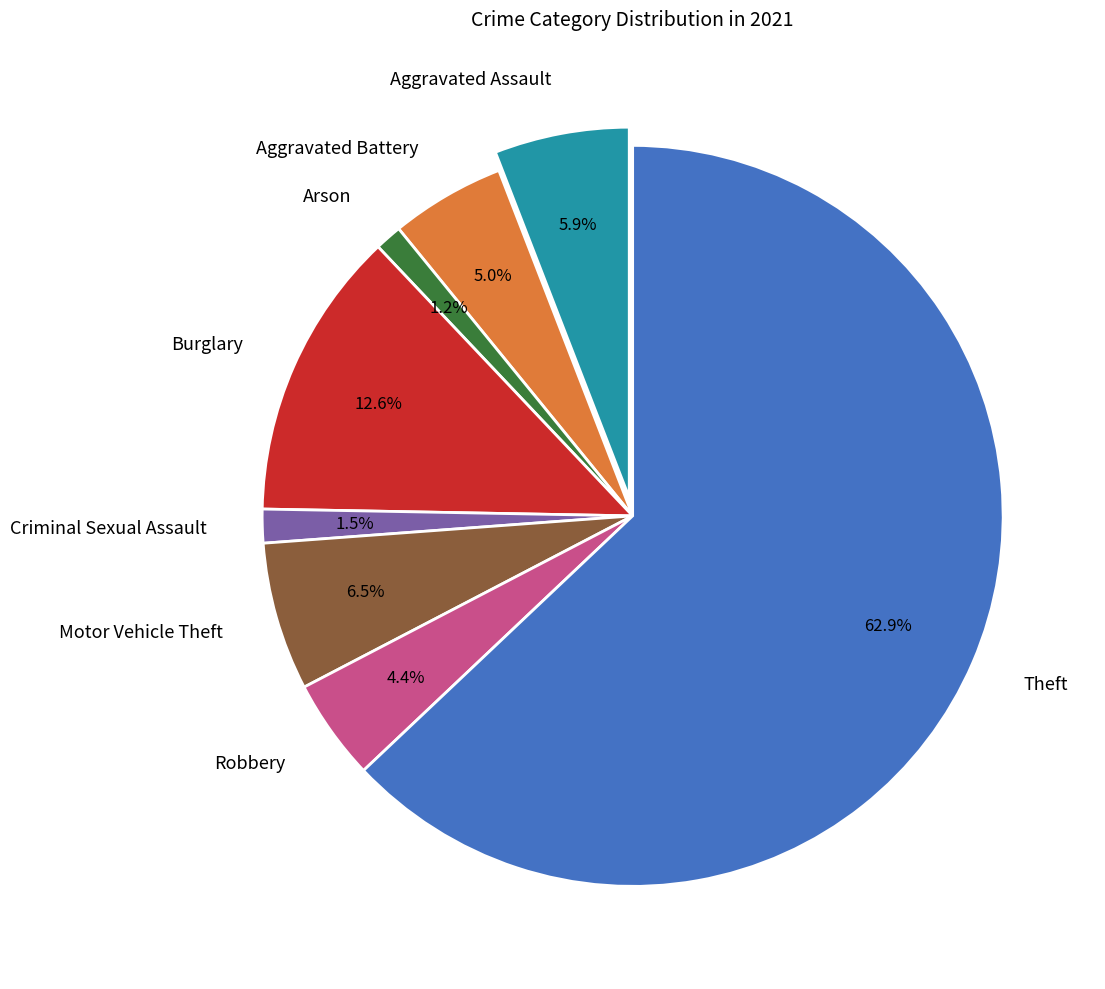

What is the largest slice in the pie chart?

Theft